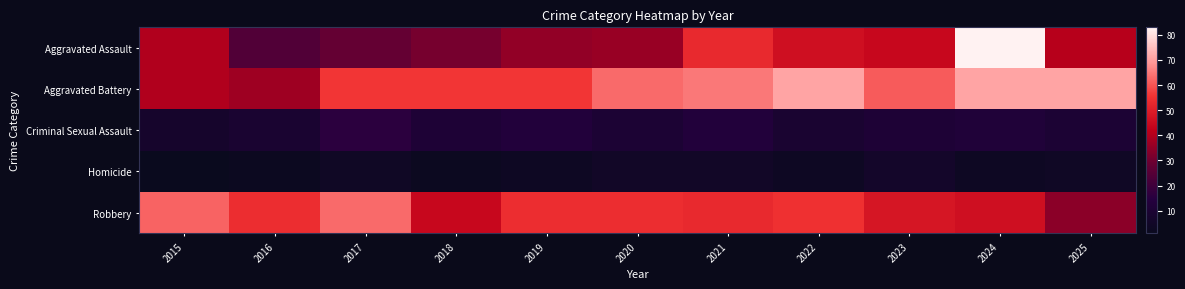

List the series in order of their peak value, lowest first.

Homicide, Criminal Sexual Assault, Robbery, Aggravated Battery, Aggravated Assault